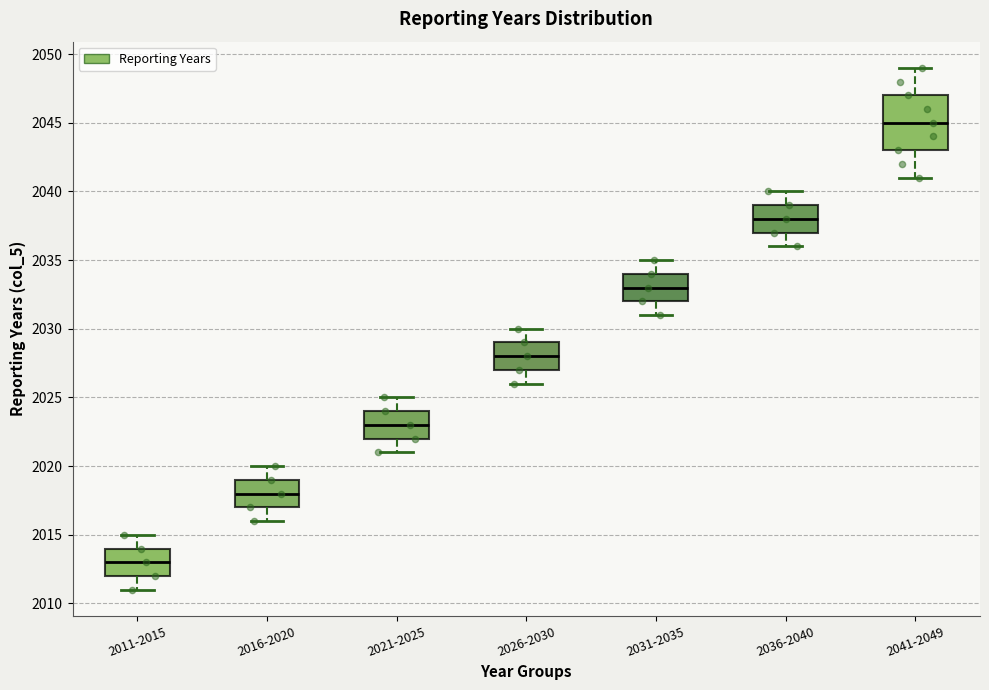

Reading left to right, transcribe this box plot: for each box, give where its median line is, the range the box spans, and where its two whiskers end, as read against the y-axis. The values are not printed on the chart, so give them approximately, as read against the axis.

2011-2015: median 2013, box 2012 to 2014, whiskers 2011 to 2015
2016-2020: median 2018, box 2017 to 2019, whiskers 2016 to 2020
2021-2025: median 2023, box 2022 to 2024, whiskers 2021 to 2025
2026-2030: median 2028, box 2027 to 2029, whiskers 2026 to 2030
2031-2035: median 2033, box 2032 to 2034, whiskers 2031 to 2035
2036-2040: median 2038, box 2037 to 2039, whiskers 2036 to 2040
2041-2049: median 2045, box 2043 to 2047, whiskers 2041 to 2049